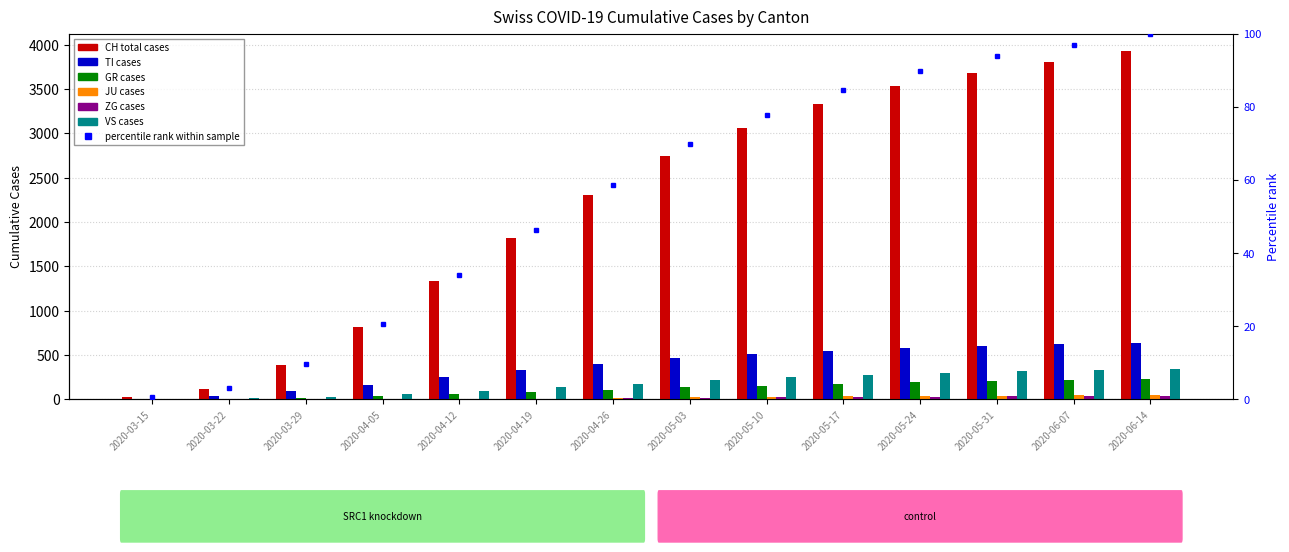

The VS series shows 122 at 2020-05-31. True or false?

False